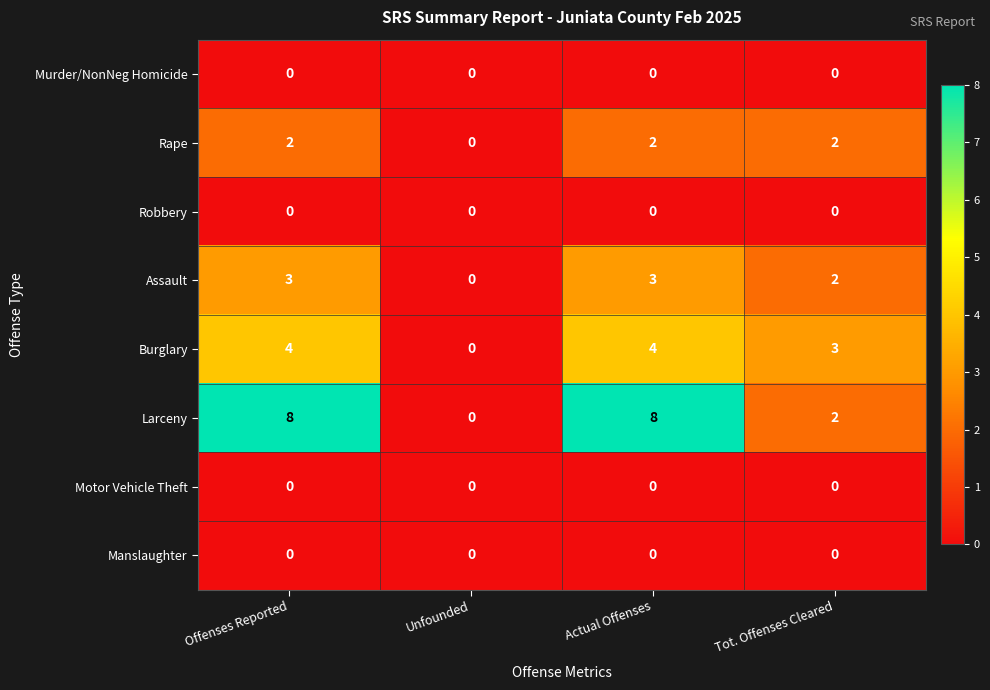

Which category has the lowest value in the Assault series?

Unfounded